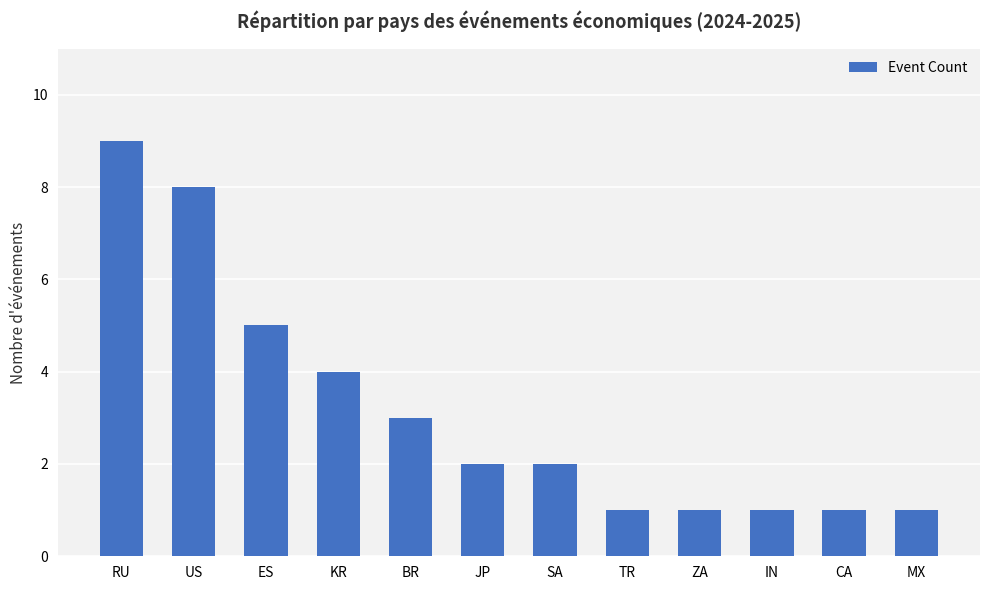

Between RU and TR, which is larger?

RU